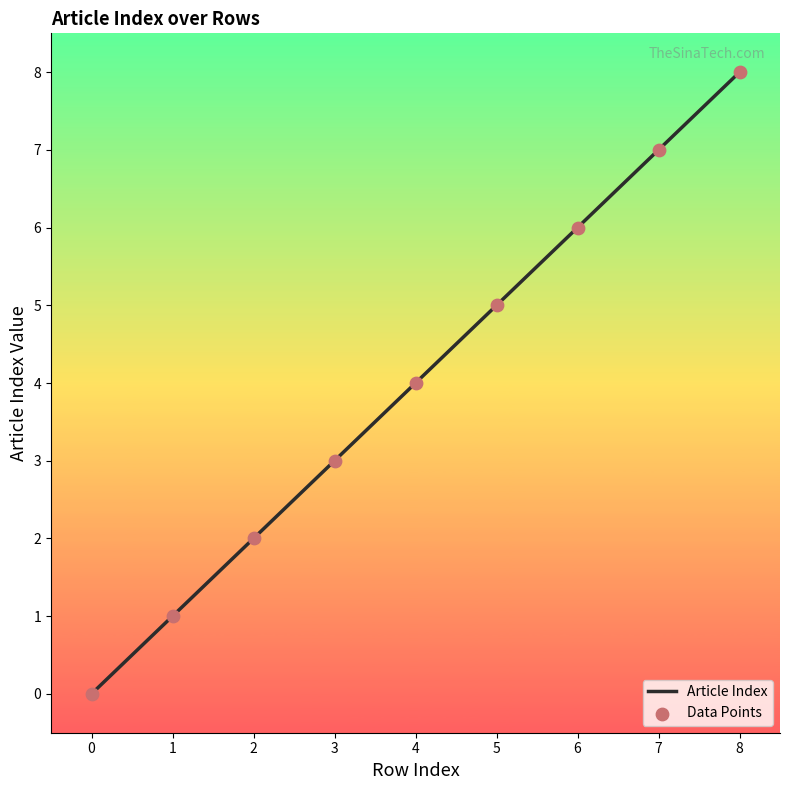

What is the change in value from 2 to 7?

+5